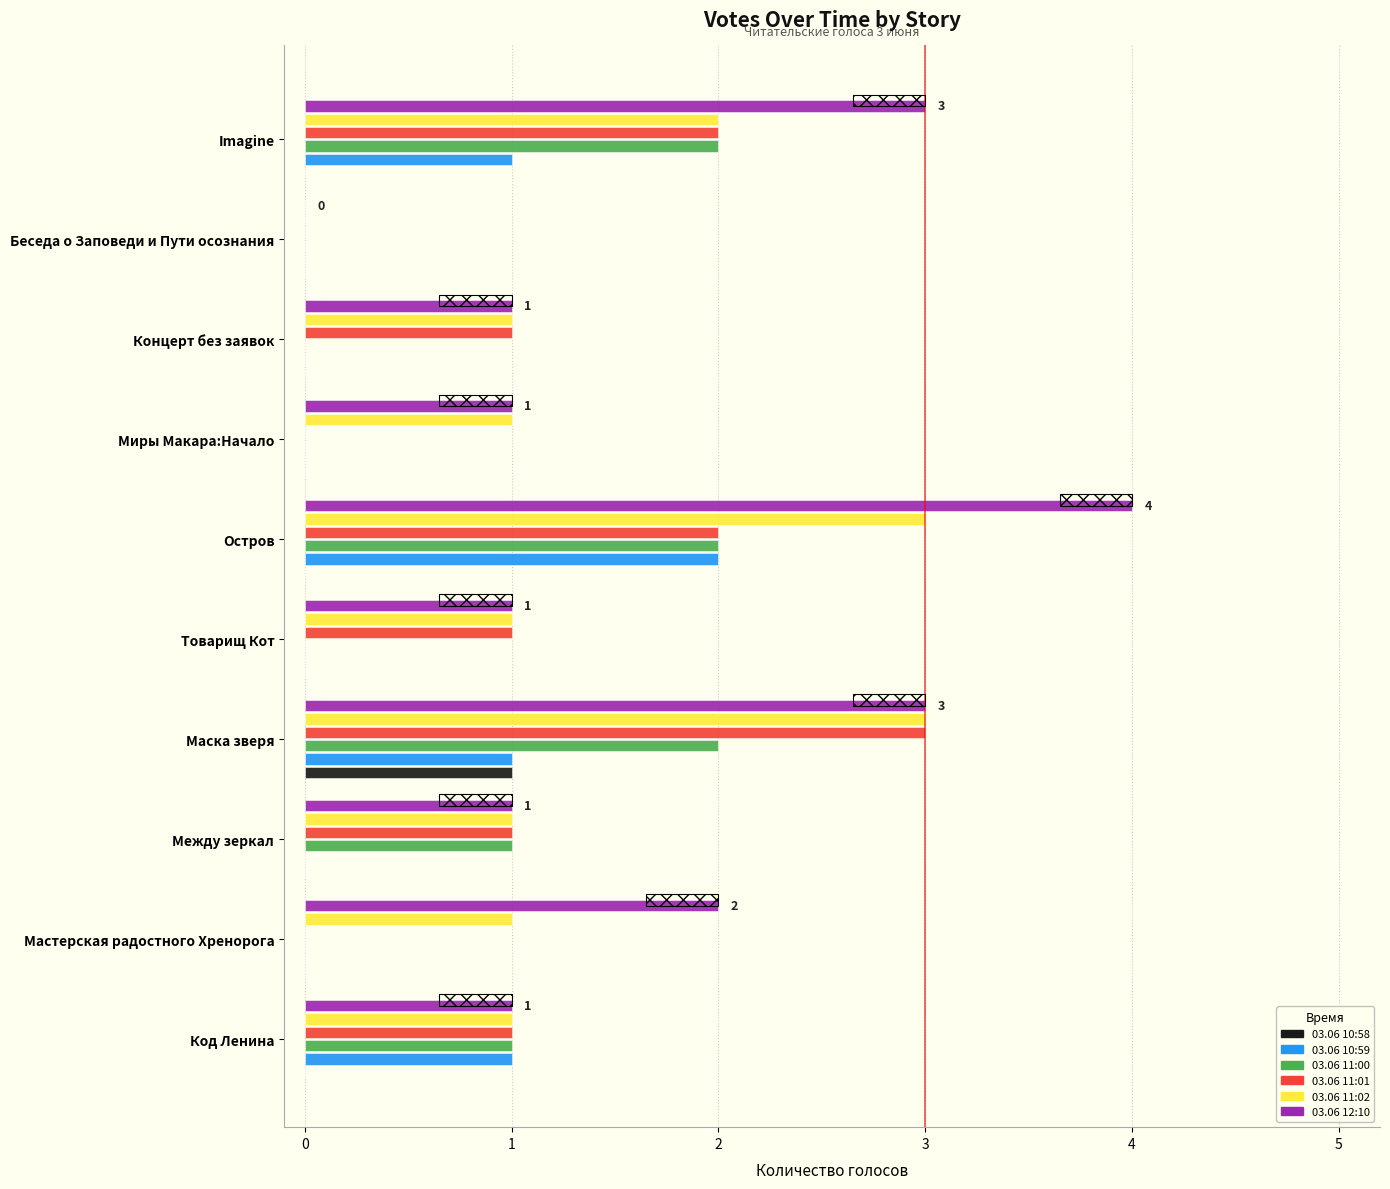

The value of 03.06 11:01 at Остров is 2. True or false?

True